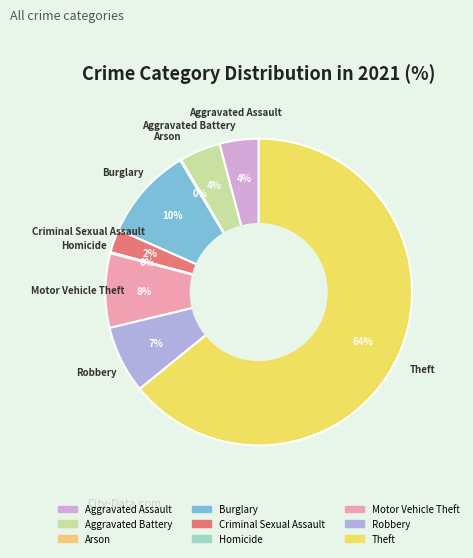

To the nearest percent, what portion does Robbery represent?

7%